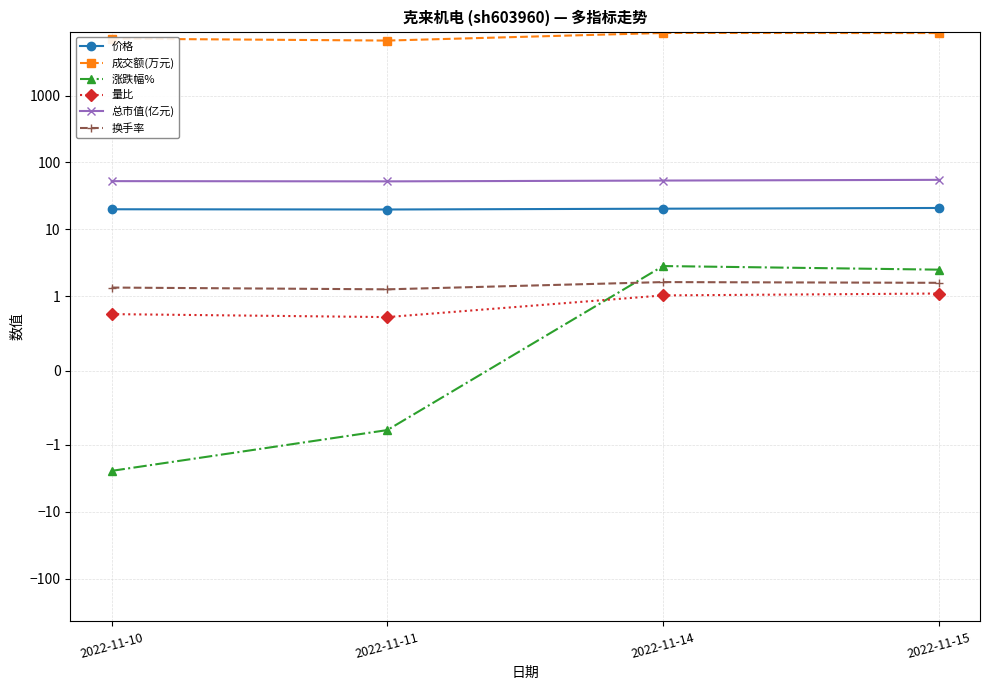

Which series has the largest range (max minus min)?

成交额(万元)